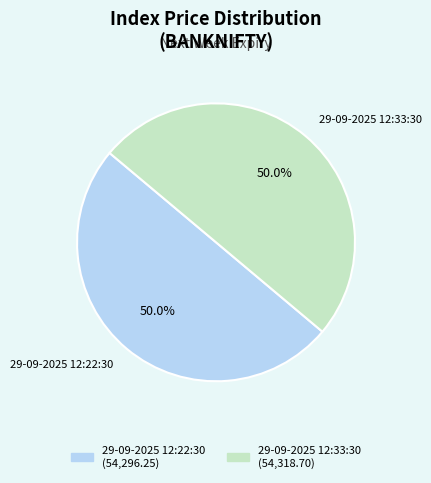

What is the ratio of the value at 29-09-2025 12:22:30 to the value at 29-09-2025 12:33:30?

1.0